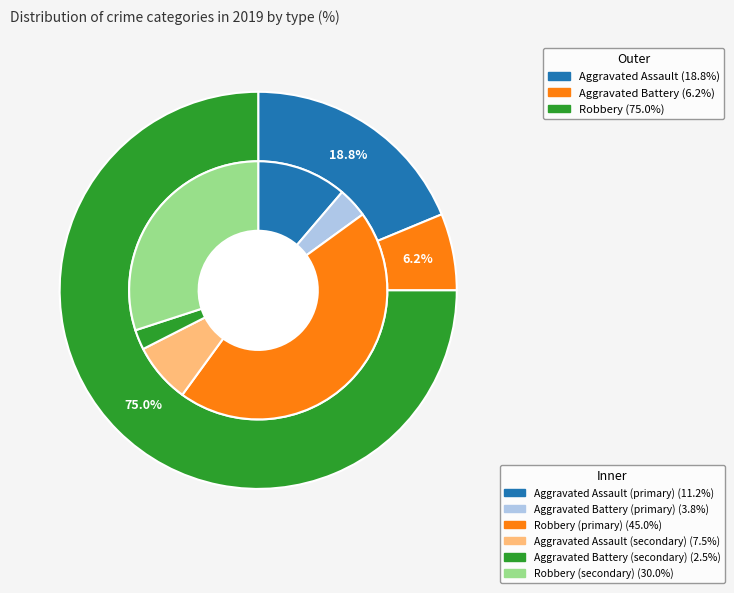

To the nearest percent, what portion does Aggravated Assault represent?

19%